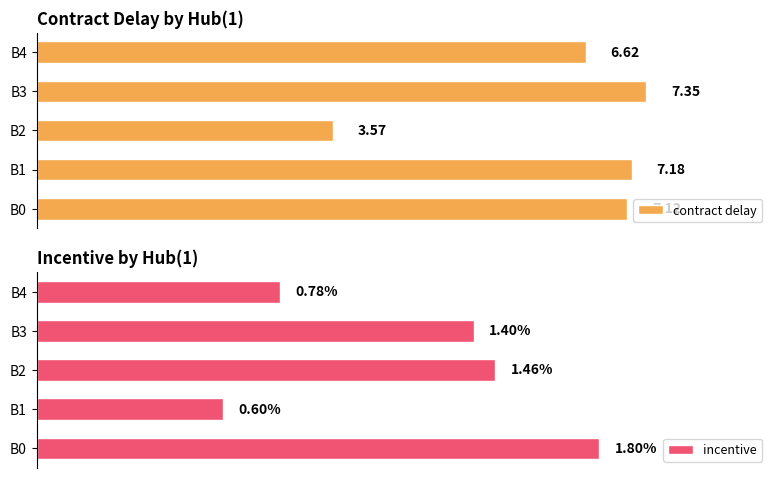

What is the value of the contract delay bar at the 5th from the left?

6.6